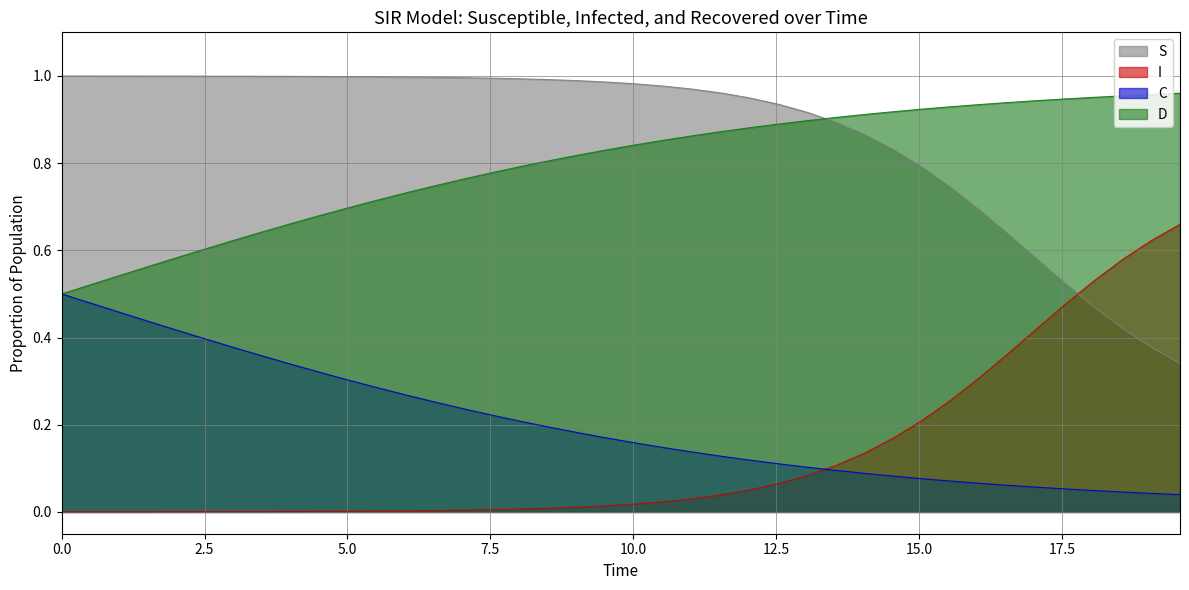

Which series has the largest total across all categories?

S